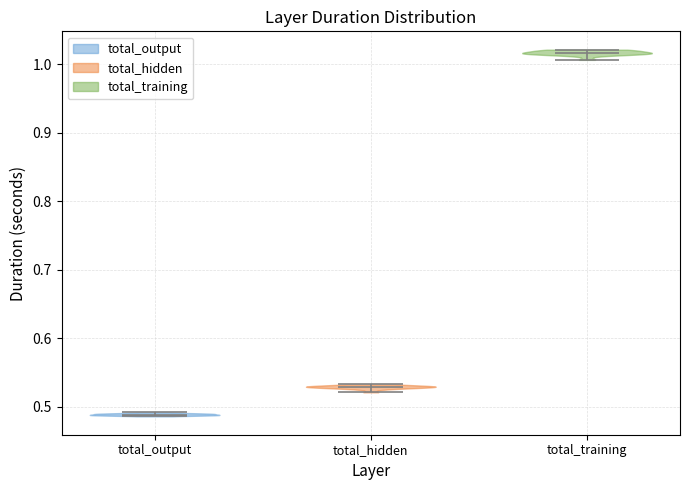

Reading left to right, read every violin against the y-axis: where its median line is, and the lowest and highest points it reaches. The values are not printed on the chart, so give them approximately, as read against the axis.

total_output: median line 0.49, lowest point 0.49, highest point 0.49
total_hidden: median line 0.53, lowest point 0.52, highest point 0.53
total_training: median line 1.02, lowest point 1.01, highest point 1.02